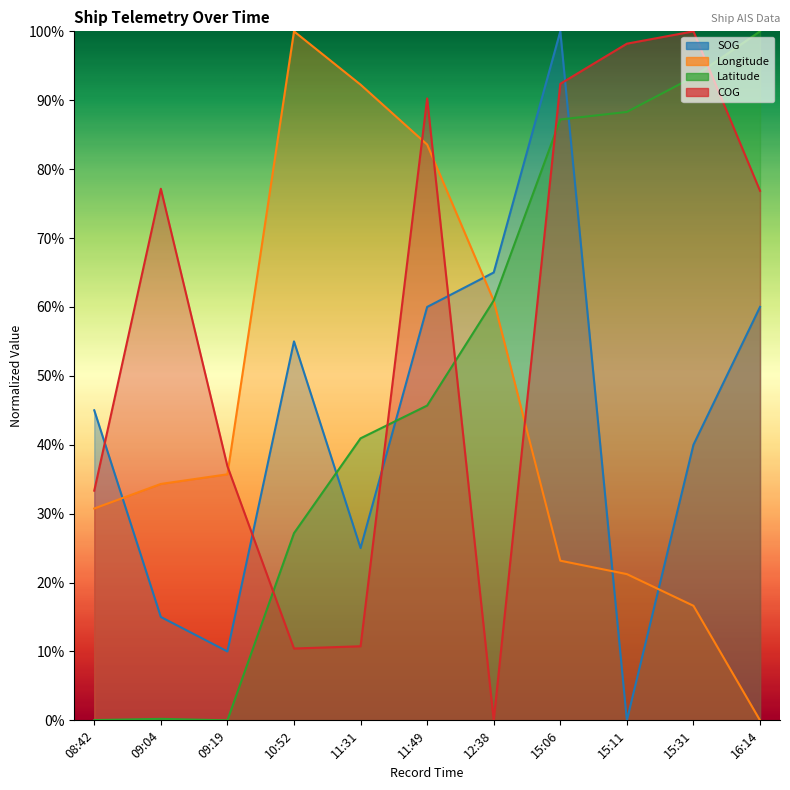

List the series in order of their overall mean, lowest first.

SOG, Longitude, Latitude, COG